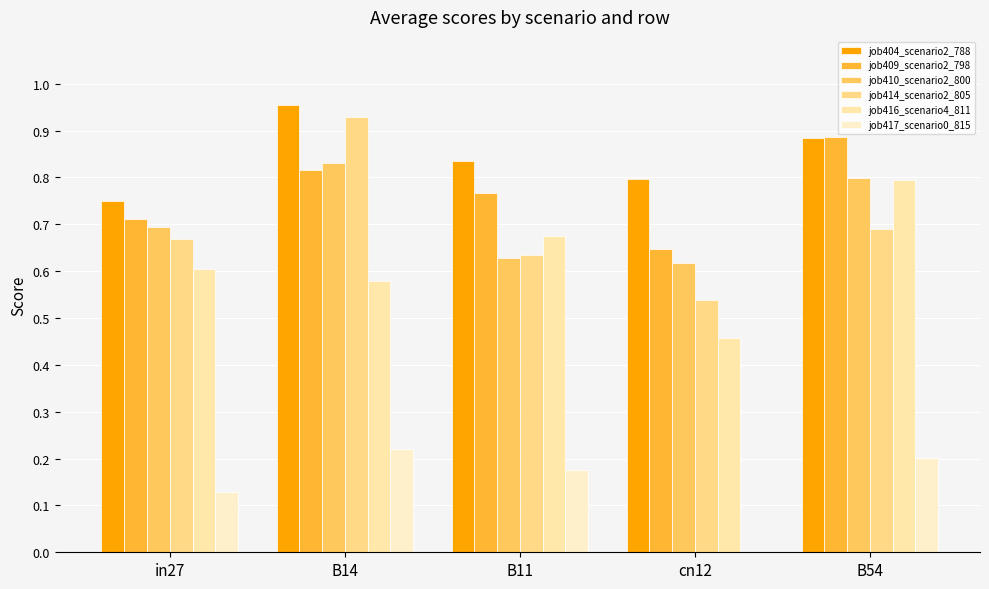

What is the maximum value for job416_scenario4_811?

0.8